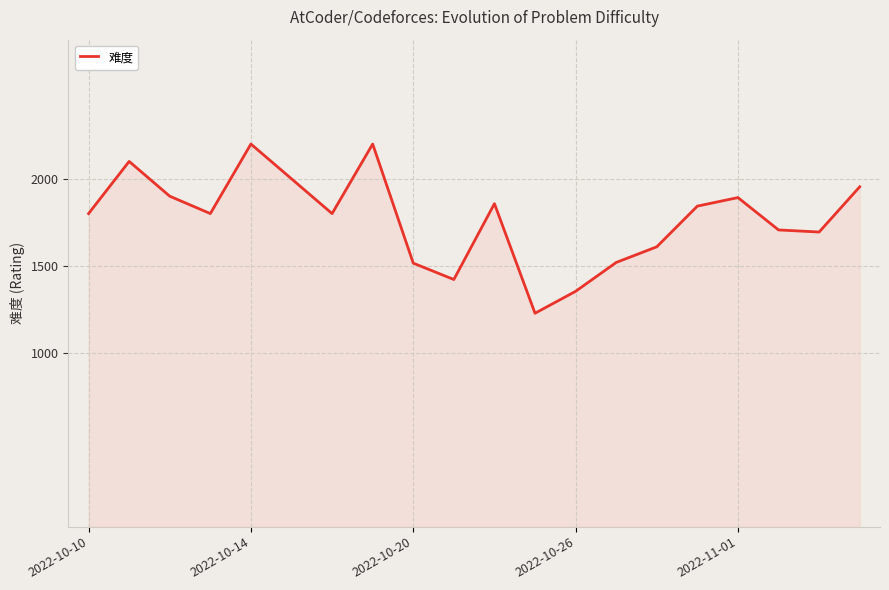

What is the smallest value displayed?

1227